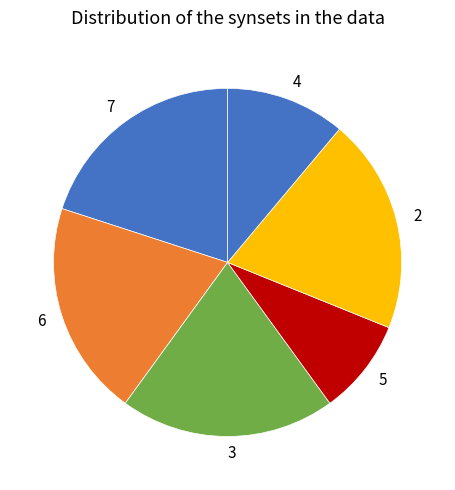

Do 3 and 7 together represent more than half of the pie?

No